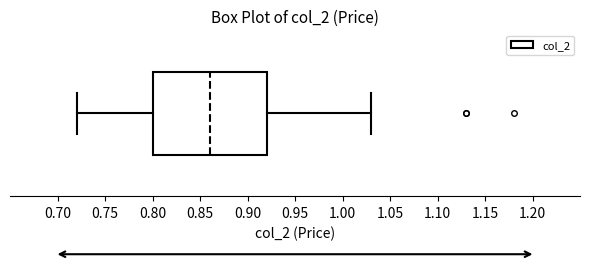

Read this box plot against the x-axis: the position of the median line, the range covered by the box, and the ends of both whiskers. The values are not printed on the chart, so give them approximately, as read against the axis.

median 0.86, box 0.80 to 0.92, whiskers 0.72 to 1.03